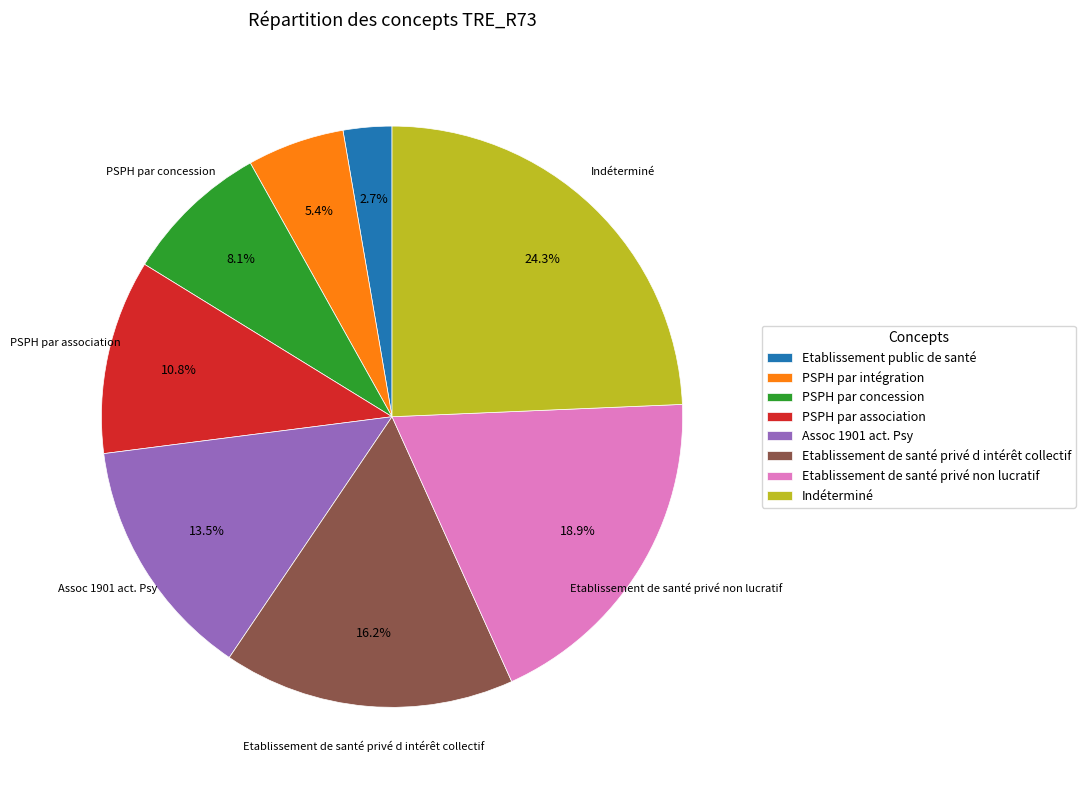

To the nearest percent, what is the combined percentage of Etablissement public de santé and Indéterminé?

27%